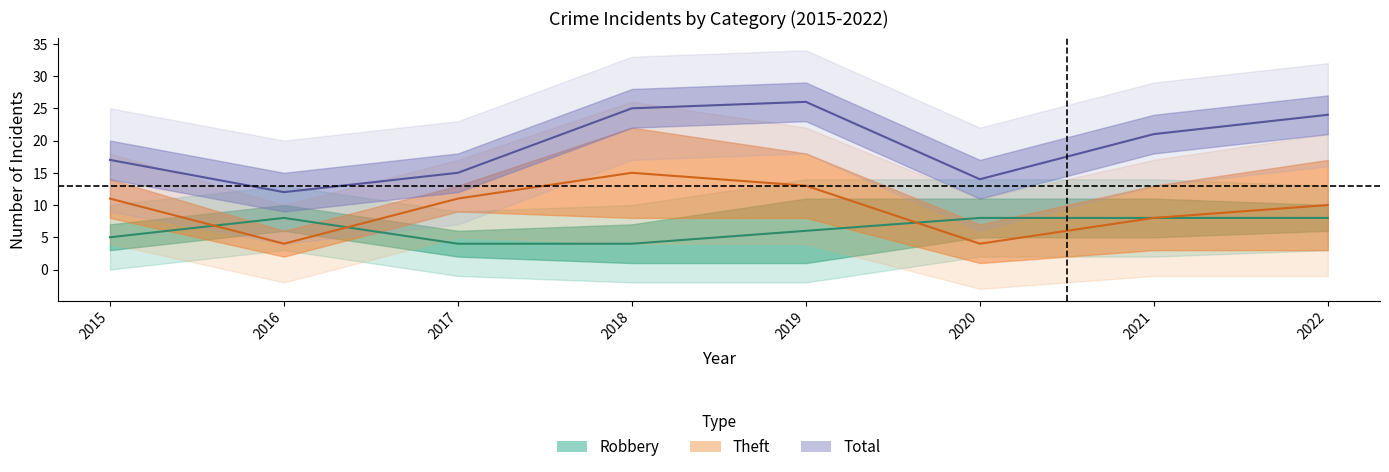

How many data points does each series have?

8